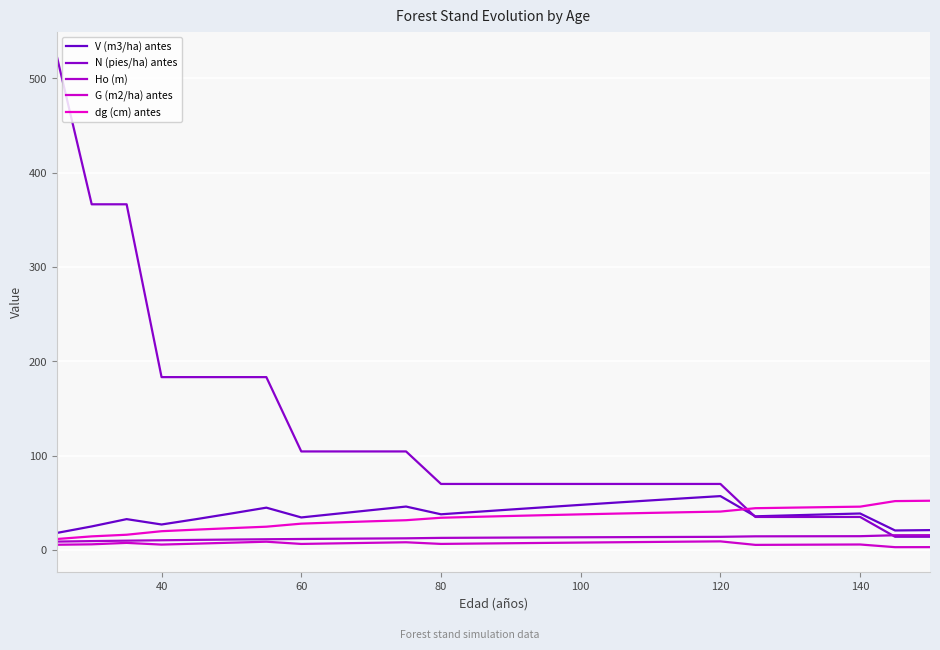

Does the chart display data point markers on the line(s)?

No